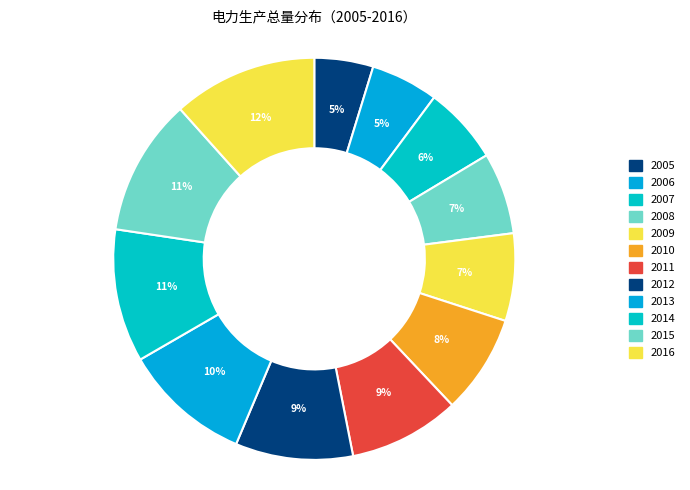

To the nearest percent, what is the difference between the largest and smallest slice percentages?

7%